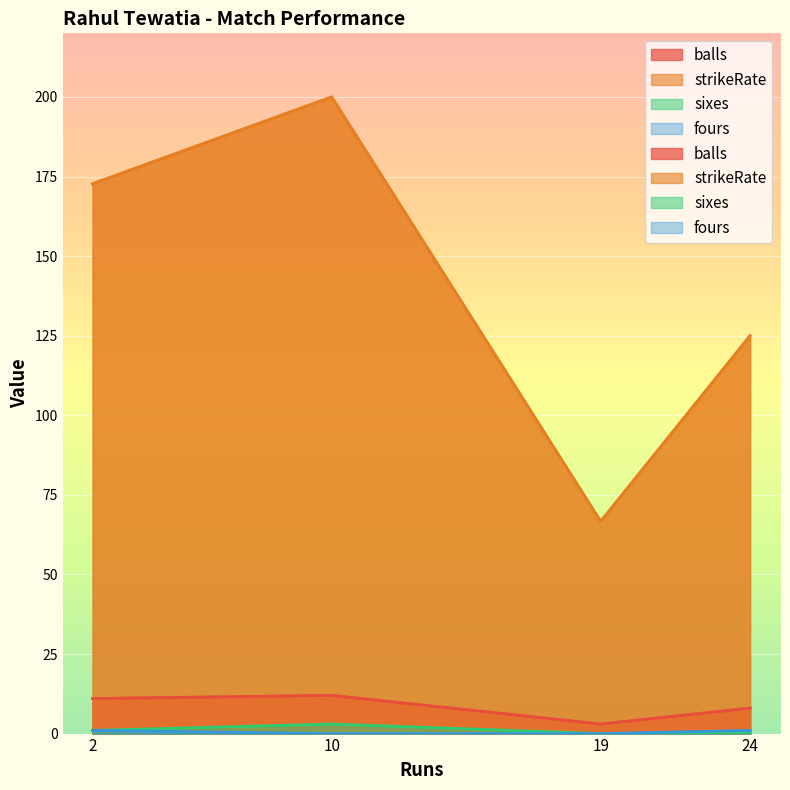

What is the highest value of the balls series?

12.0